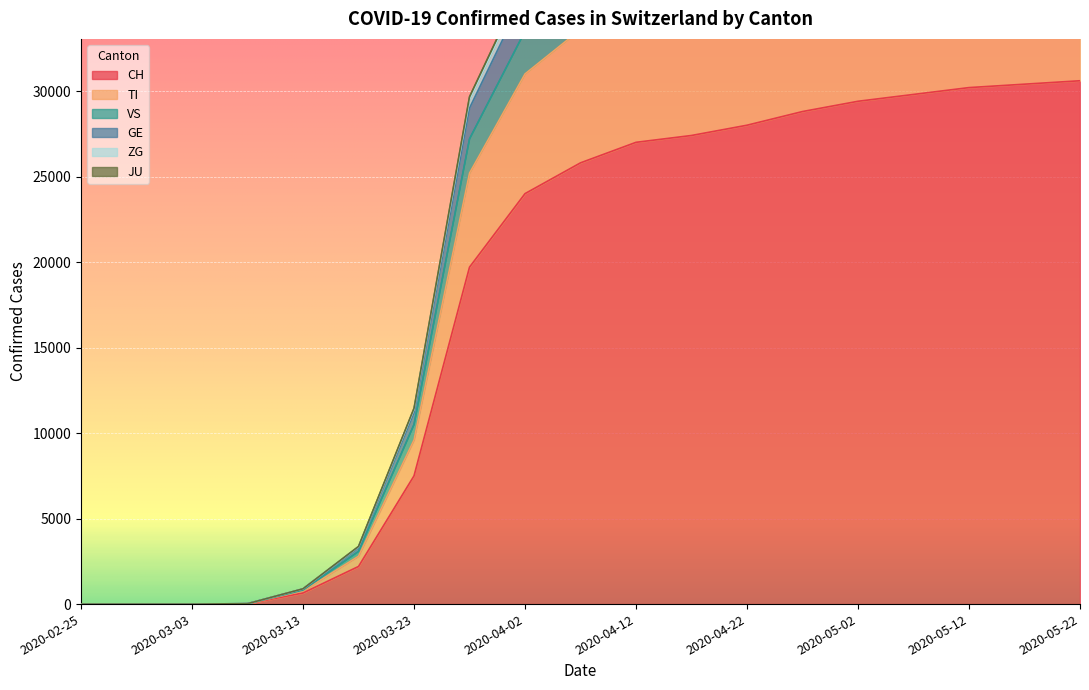

Read the TI value at 2020-04-07.

39640